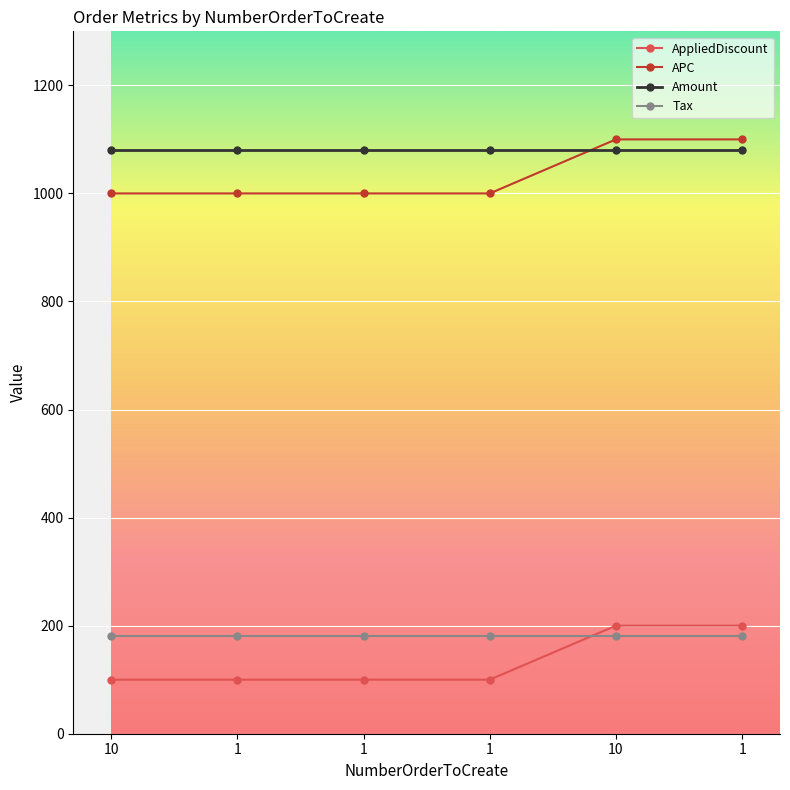

Is the value of APC at 1 greater than the value of Tax at 1?

Yes